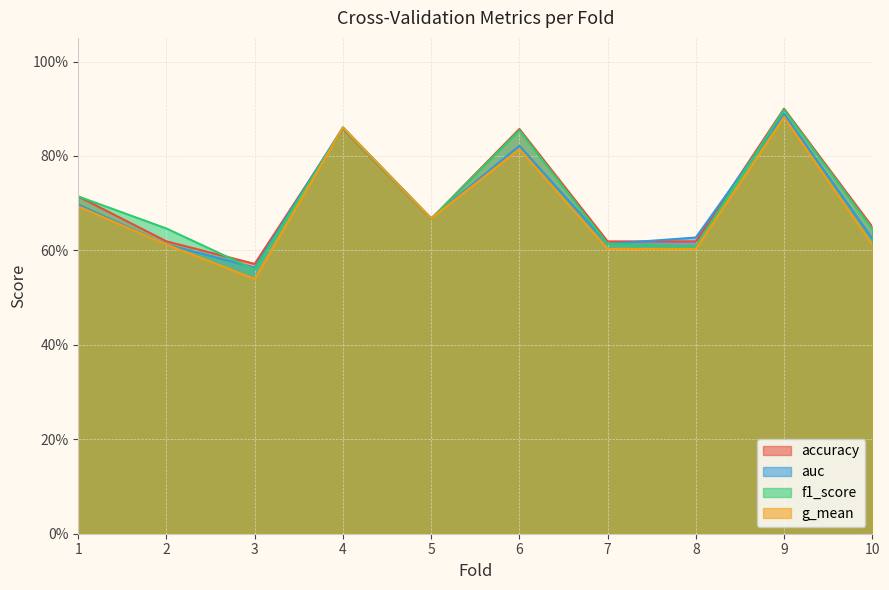

Rank the series at 4 from highest to lowest value.

auc, g_mean, f1_score, accuracy